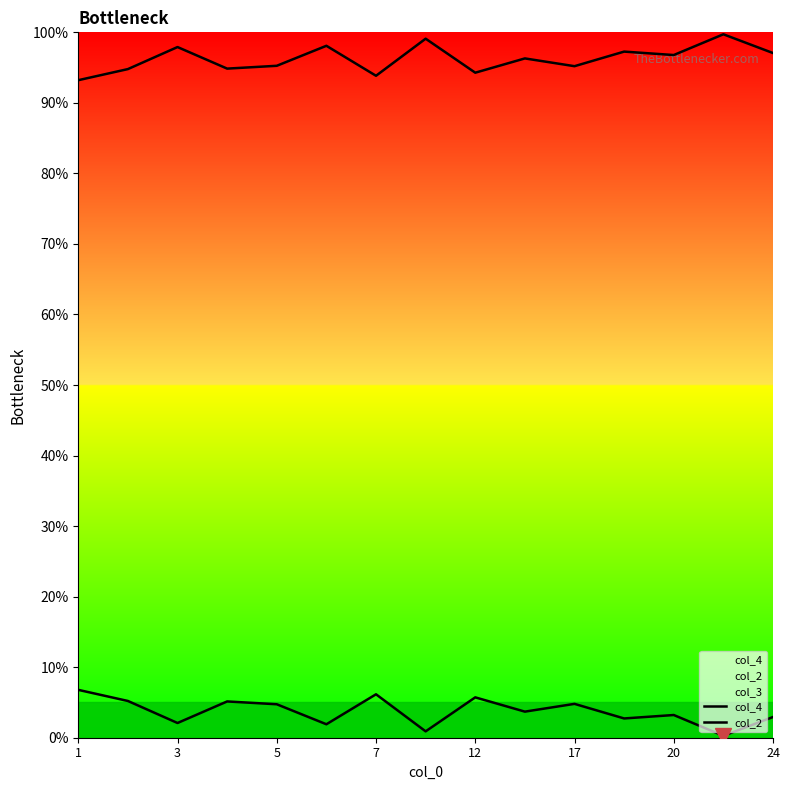

The value of col_4 at 1 is 6.8. True or false?

True